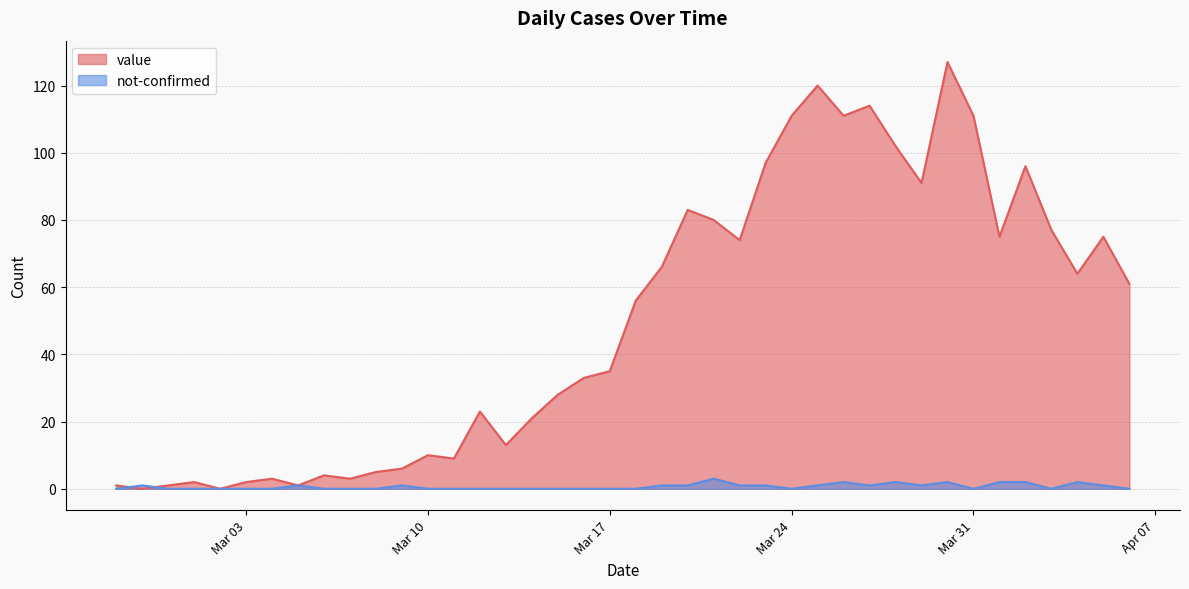

Which series has the largest range (max minus min)?

value